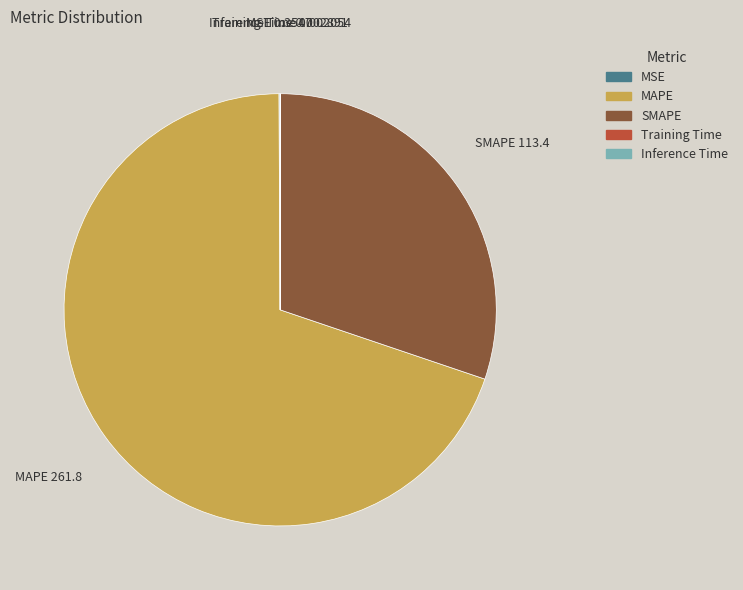

Is the sum of SMAPE and MAPE greater than half?

Yes